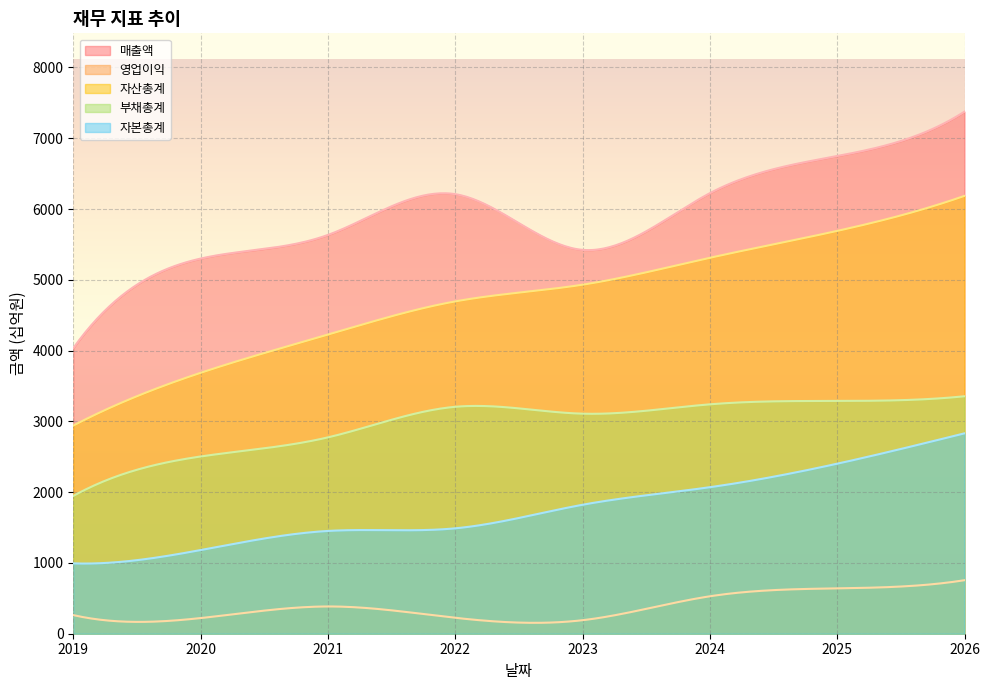

Which series has the widest spread of values?

매출액